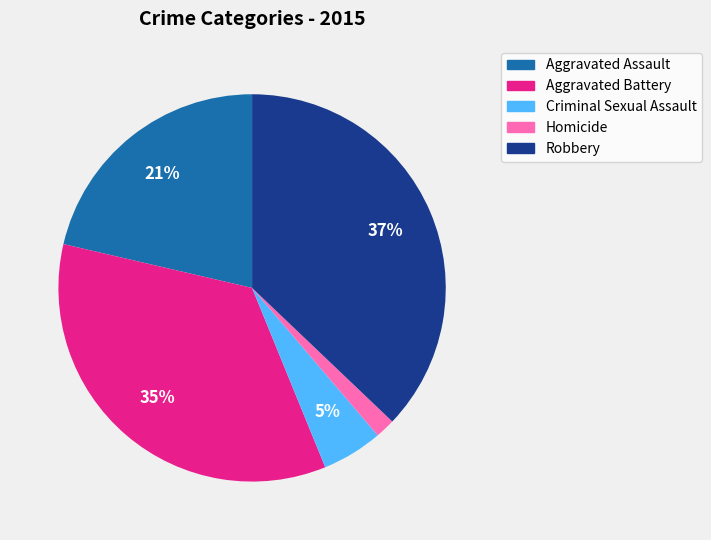

To the nearest percent, what is the difference between the largest and smallest slice percentages?

35%